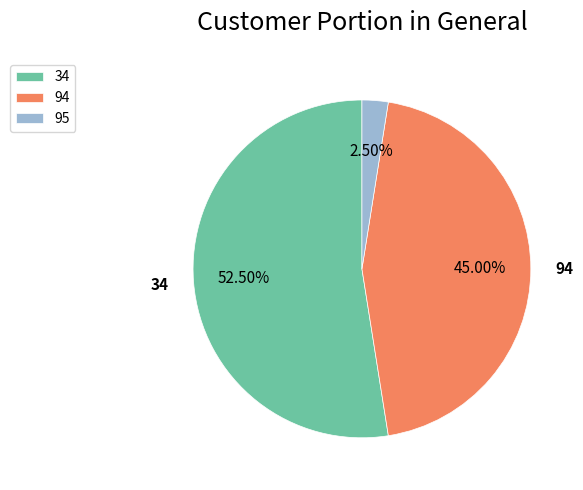

Is there a majority slice in this chart?

Yes